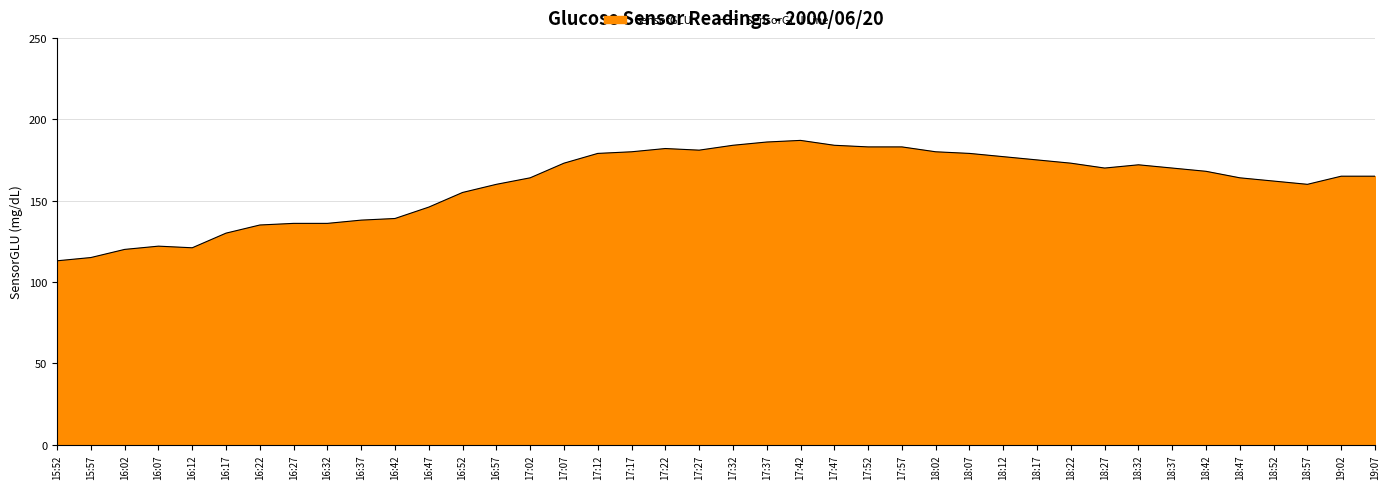

Does the chart display data point markers on the line(s)?

No